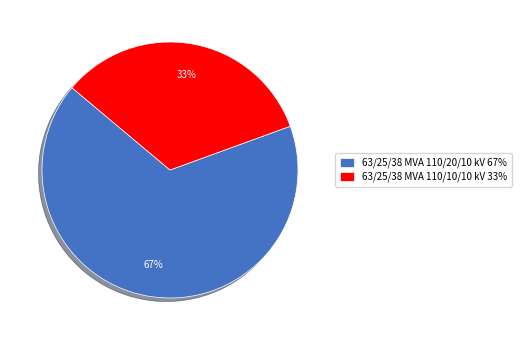

How many segments does this pie chart have?

2